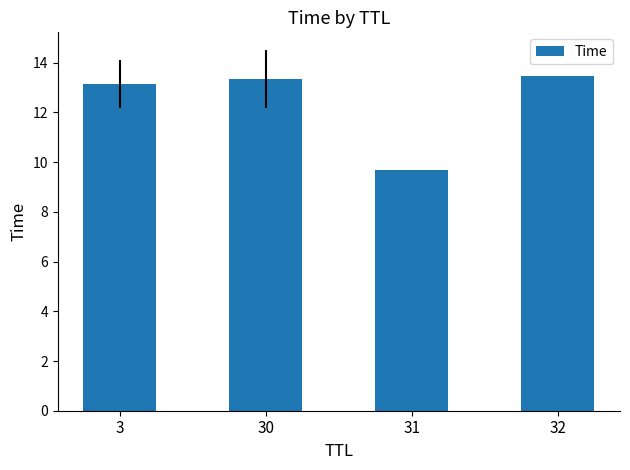

The value at 3 is 13.1. True or false?

True